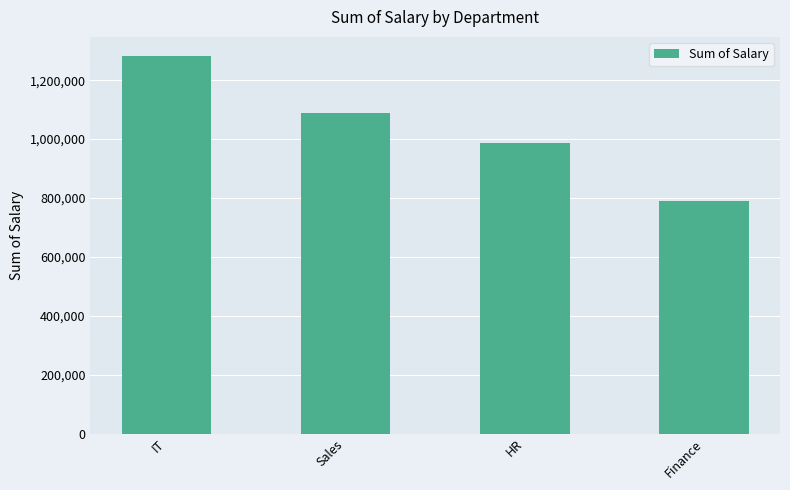

List the labels in order of value, largest first.

IT, Sales, HR, Finance